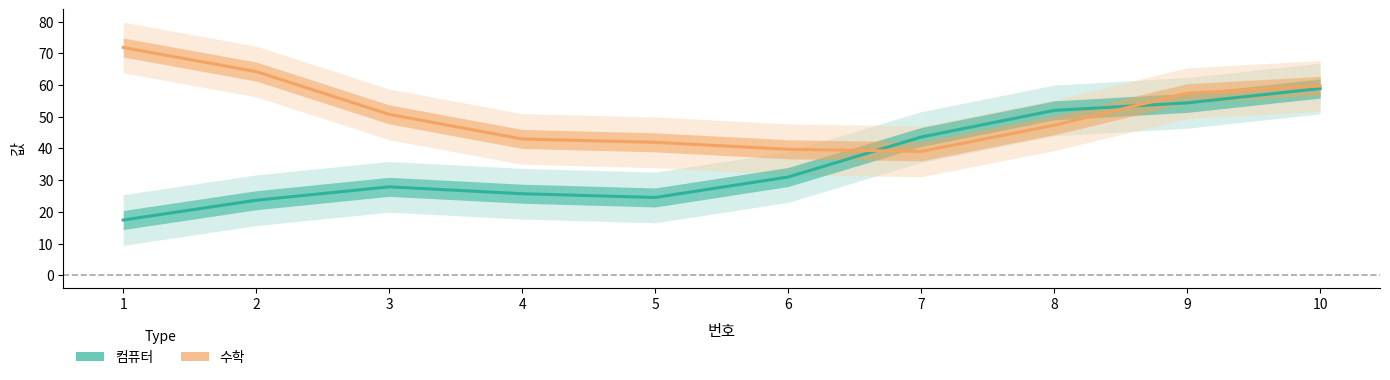

Which series has the widest spread of values?

컴퓨터